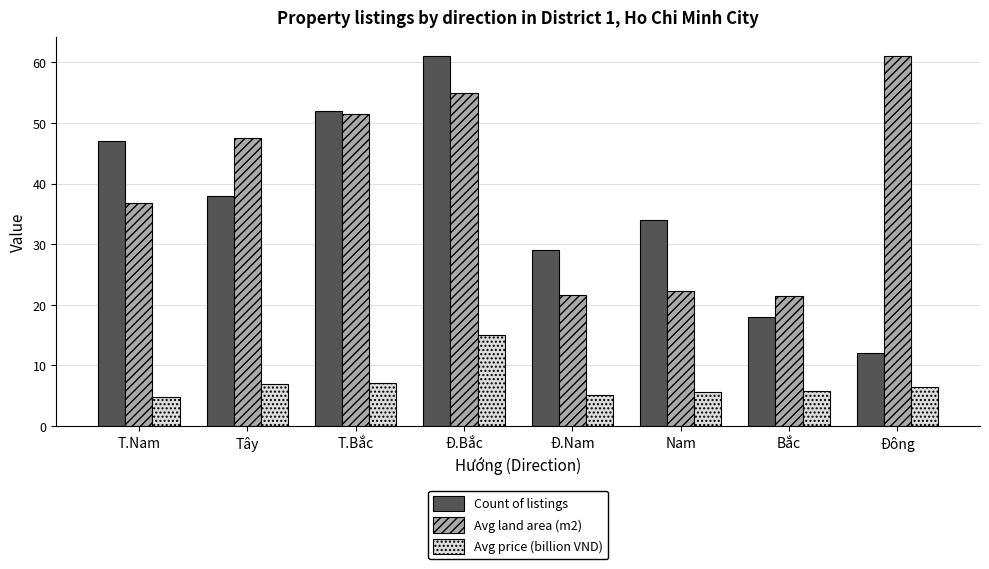

What is the sum of the Count of listings values at Đ.Nam and Bắc?

47.0